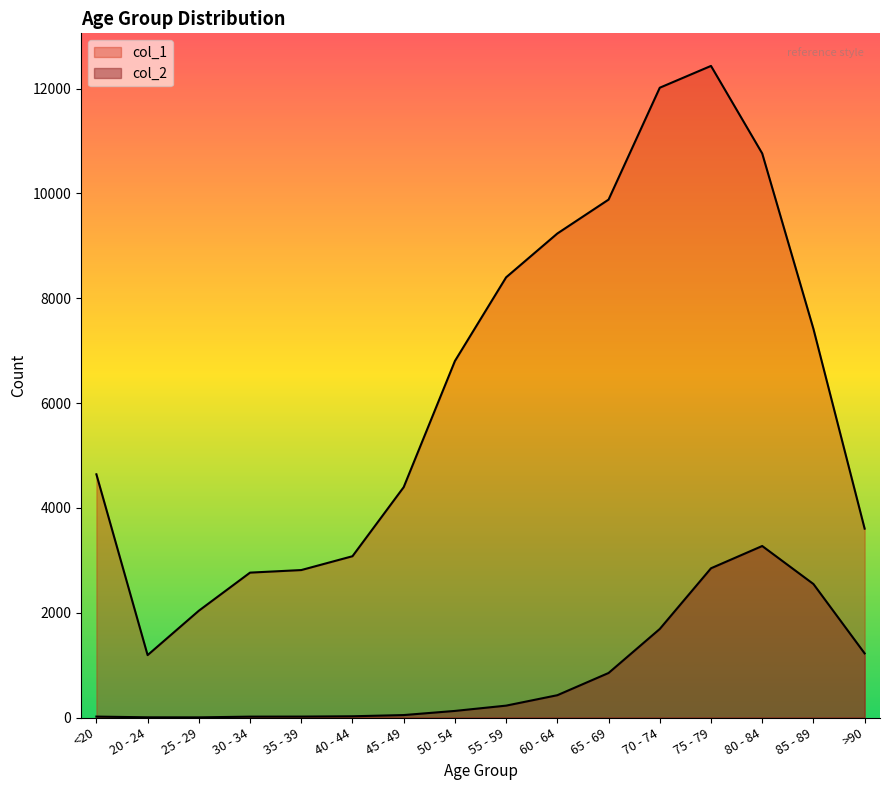

What is the label of the 2nd point from the right?

85 - 89